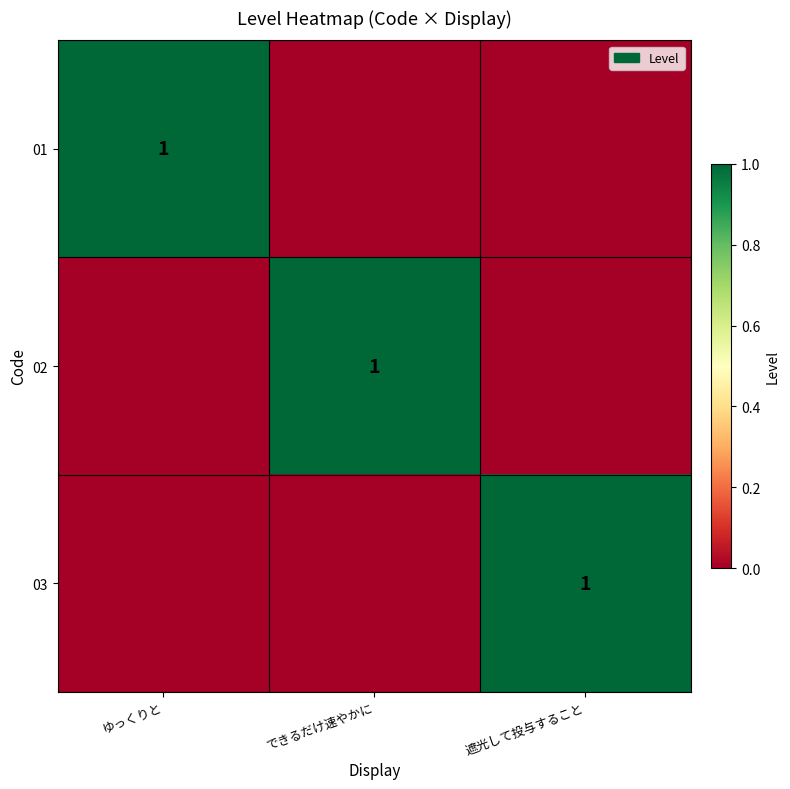

Is it true that 03 equals 1 at 遮光して投与すること?

True